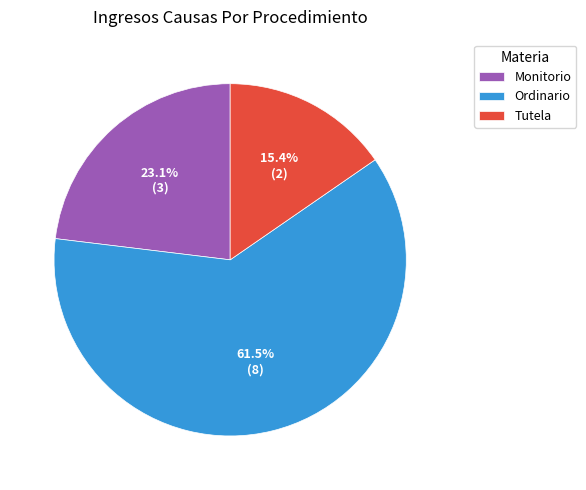

Between Ordinario and Tutela, which is larger?

Ordinario